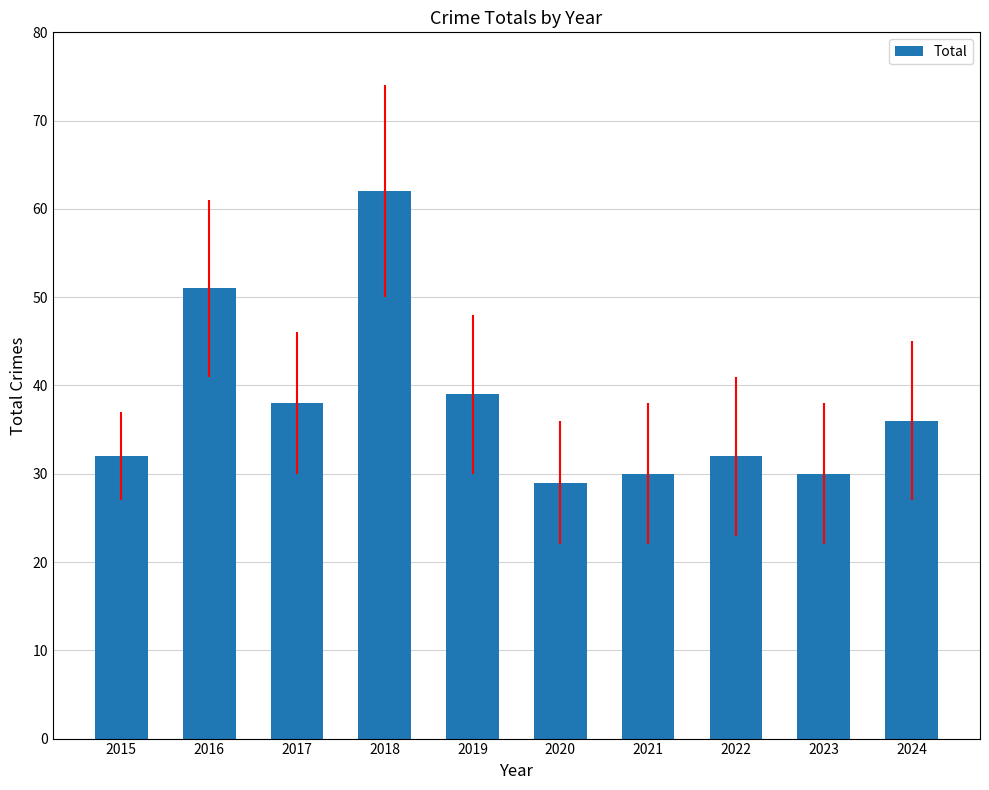

Between 2022 and 2017, which is larger?

2017